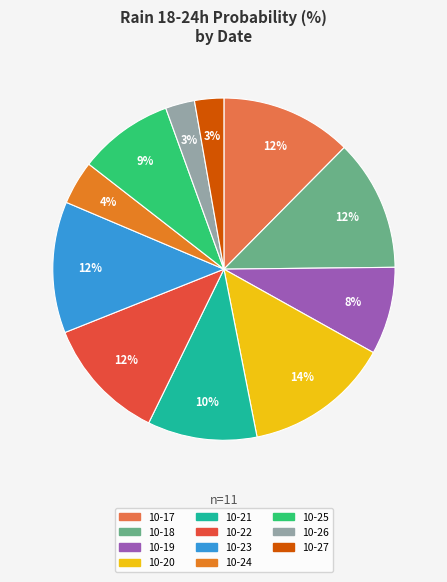

To the nearest percent, what is the average slice percentage?

9%